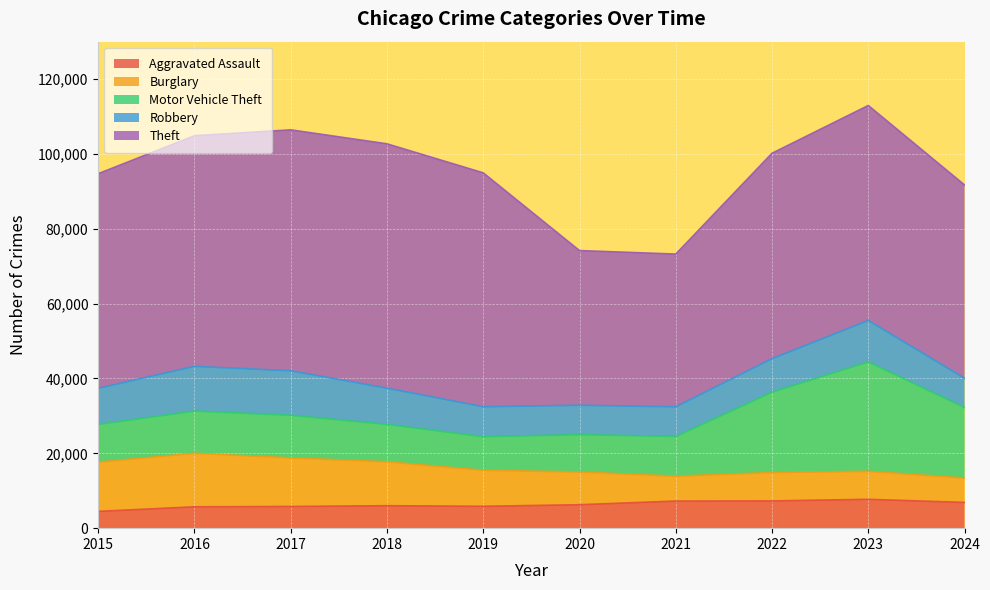

How many interior local peaks does the Robbery series have?

2